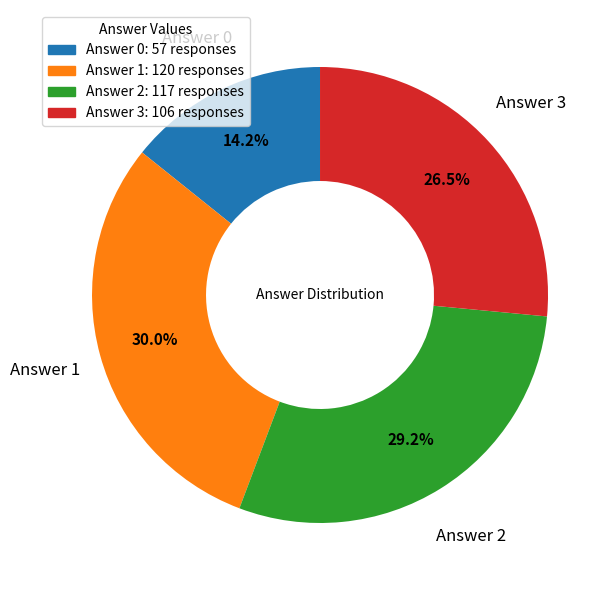

How much of the chart is everything except Answer 0?

85.8%